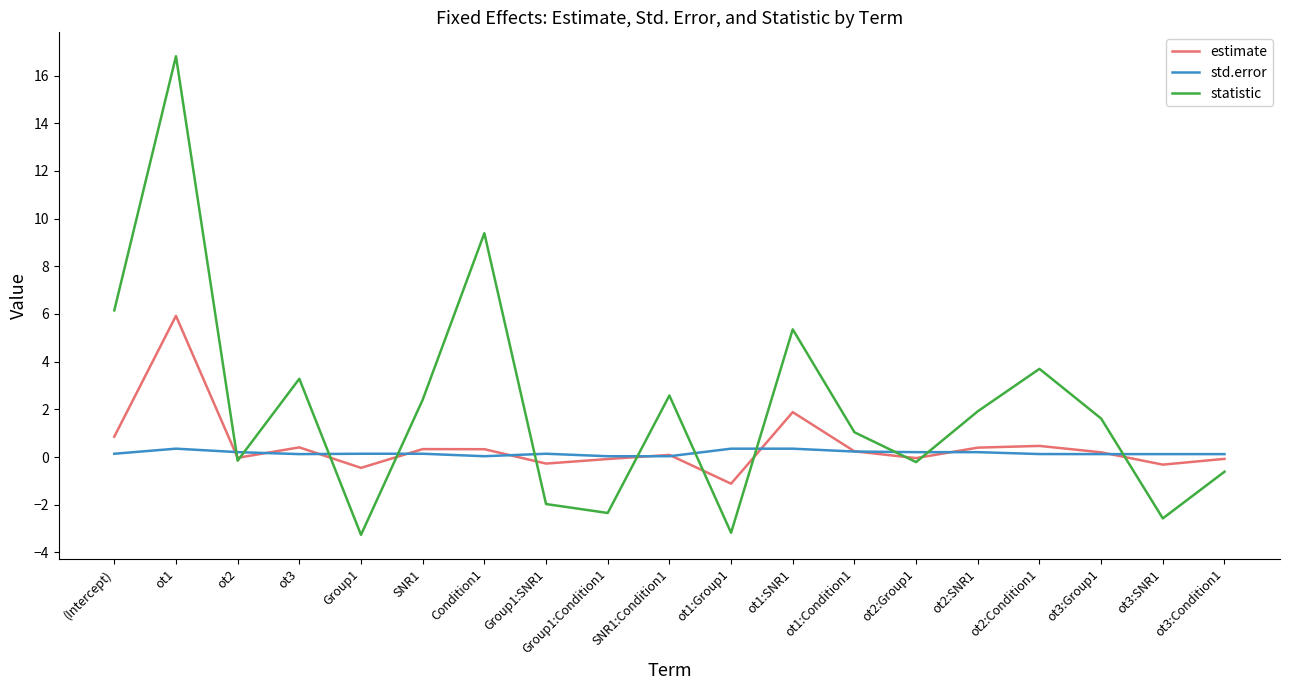

What is the lowest value of the estimate series?

-1.1